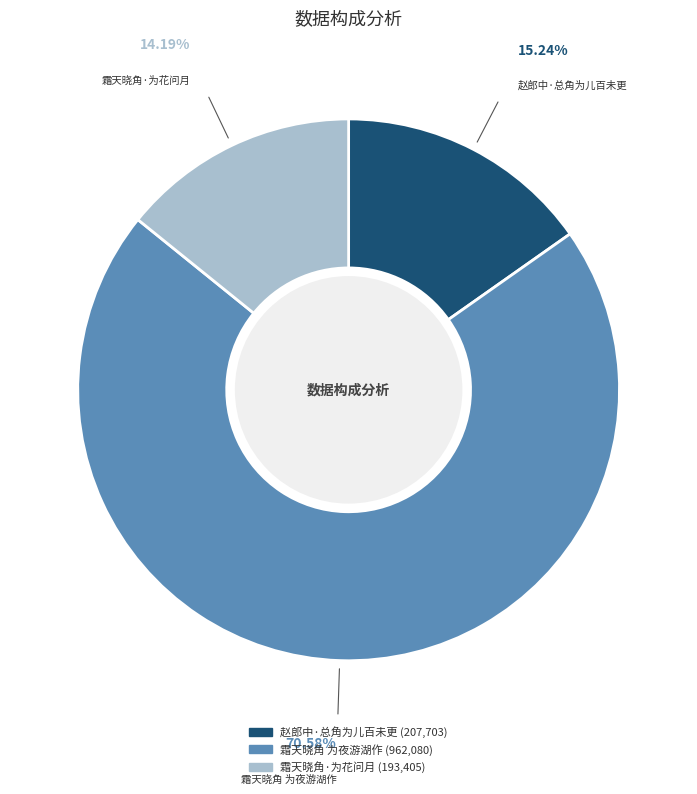

Combined, do 霜天晓角 为夜游湖作 and 赵郎中·总角为儿百未更 account for over 50%?

Yes